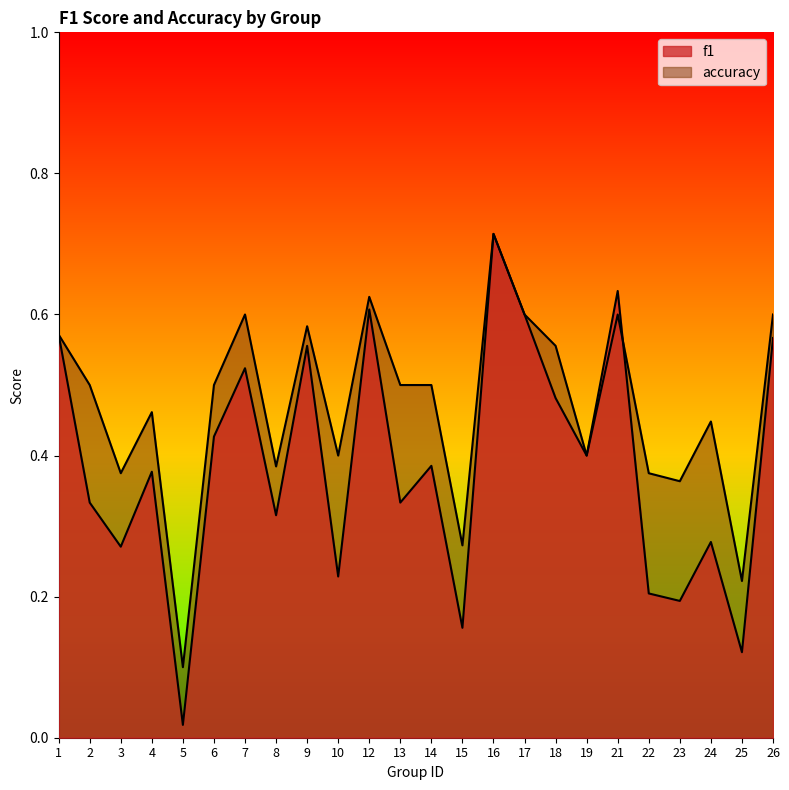

What is the highest value of the f1 series?

0.7